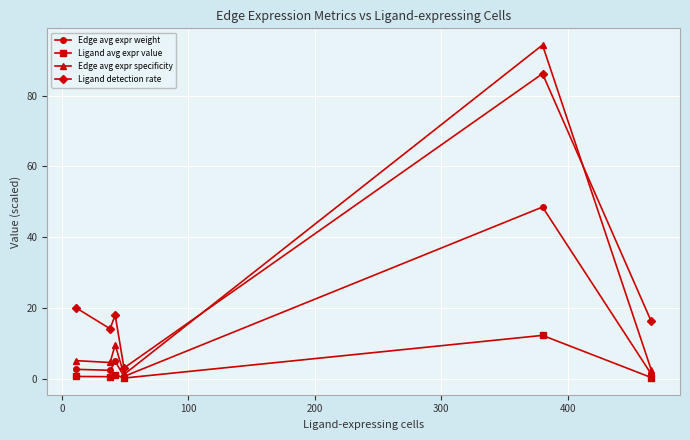

True or false: Ligand avg expr value and Edge avg expr specificity intersect in this chart.

False